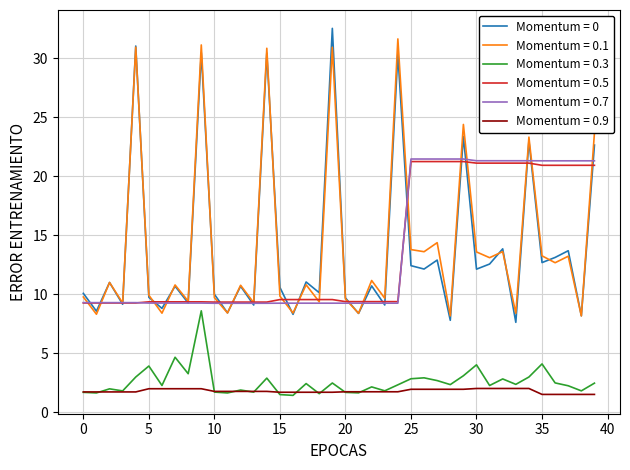

What is the lowest value of the Momentum = 0.3 series?

1.4